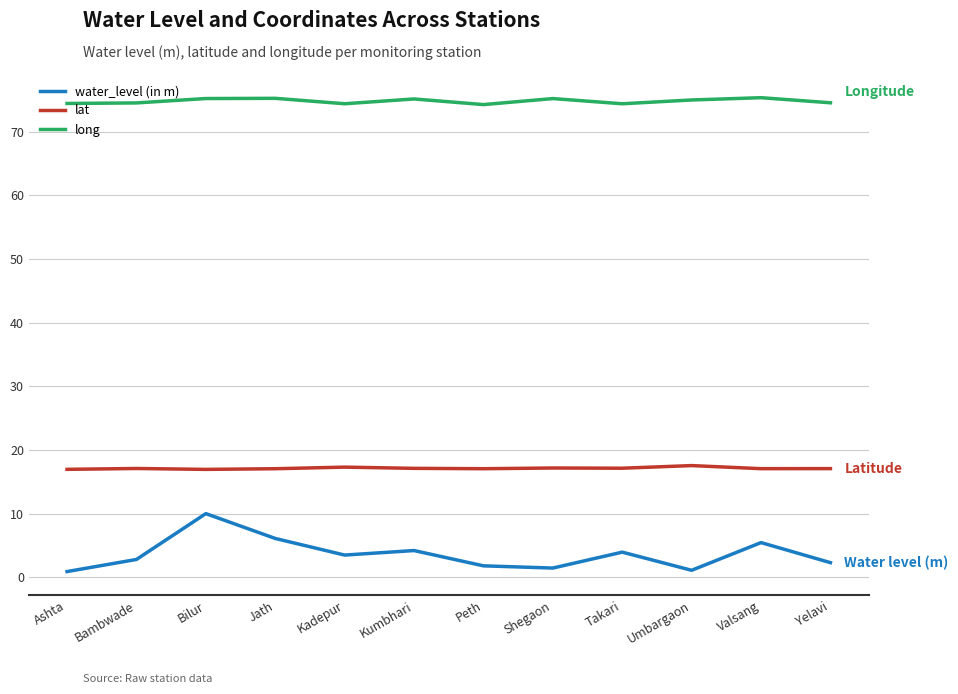

At how many categories does at least one series exceed 17?

12